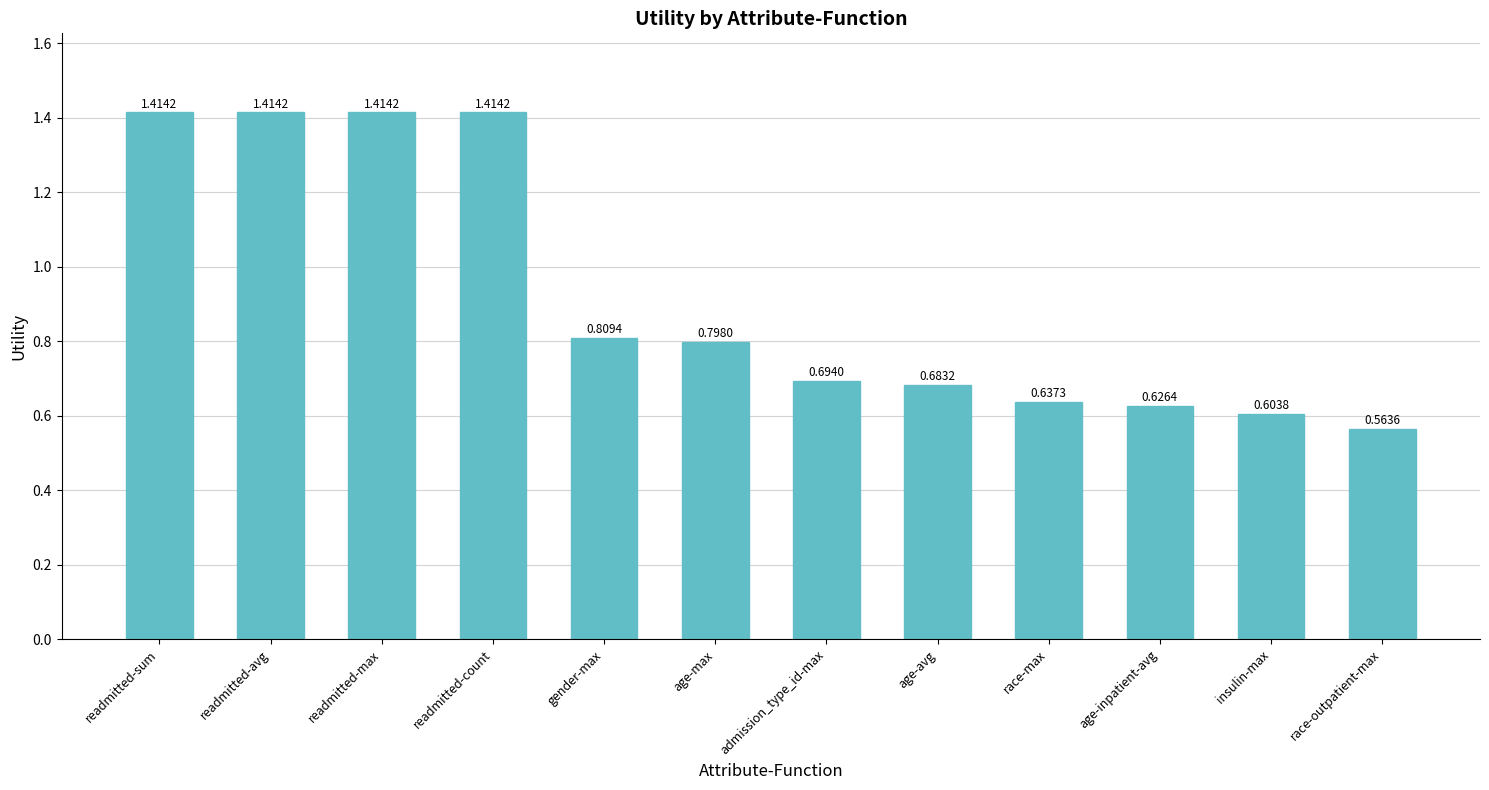

Between readmitted-avg and race-outpatient-max, which is larger?

readmitted-avg